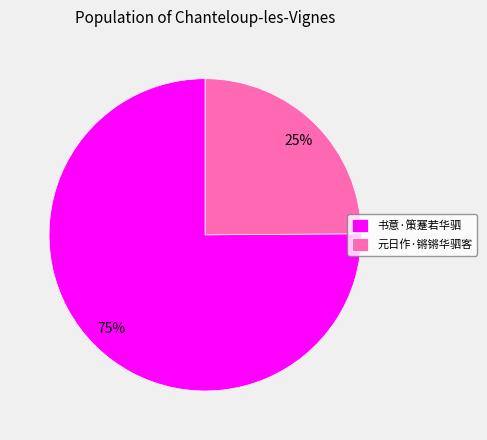

The 书意·策蹇若华驷 slice represents 75% of the pie. True or false?

True